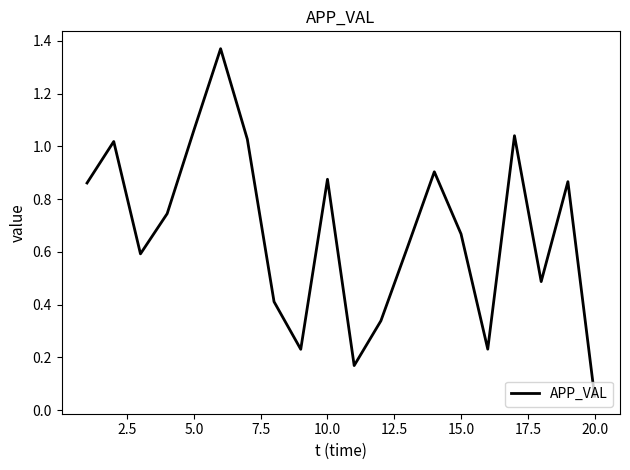

What is the difference between the maximum and minimum values?

1.3